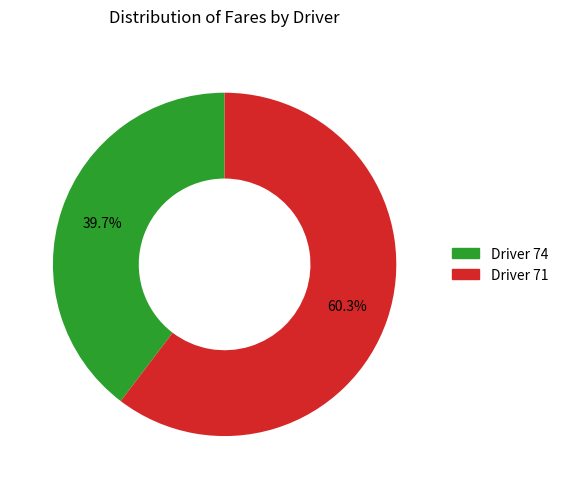

How many slices are in this pie chart?

2